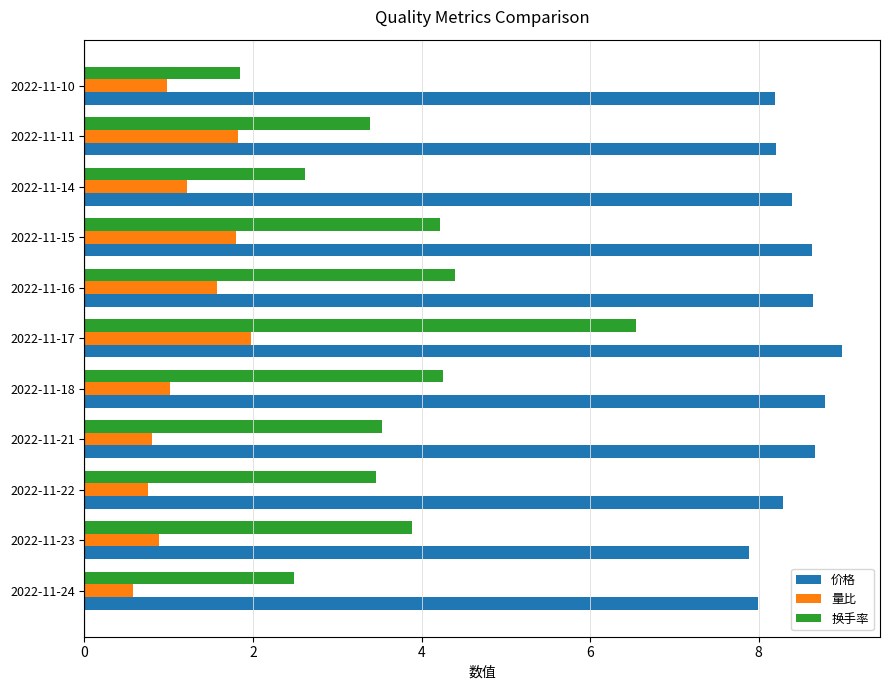

Rank the series by their maximum value, from highest to lowest.

价格, 换手率, 量比